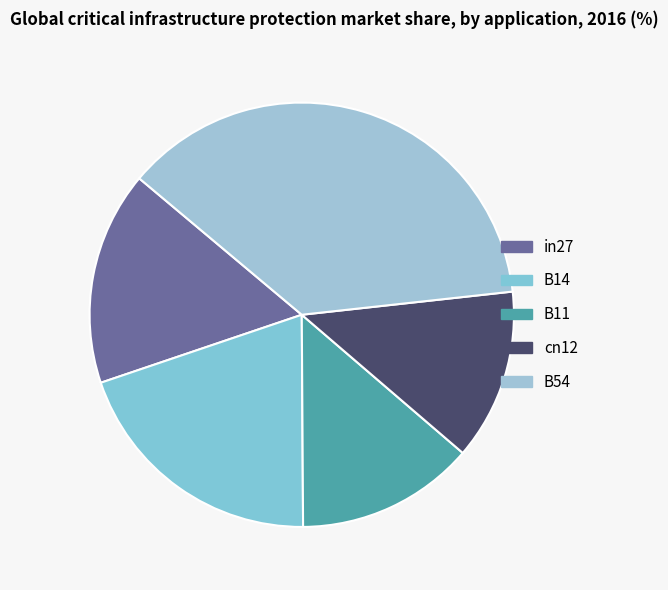

True or false: B11 accounts for 4% of the total.

False